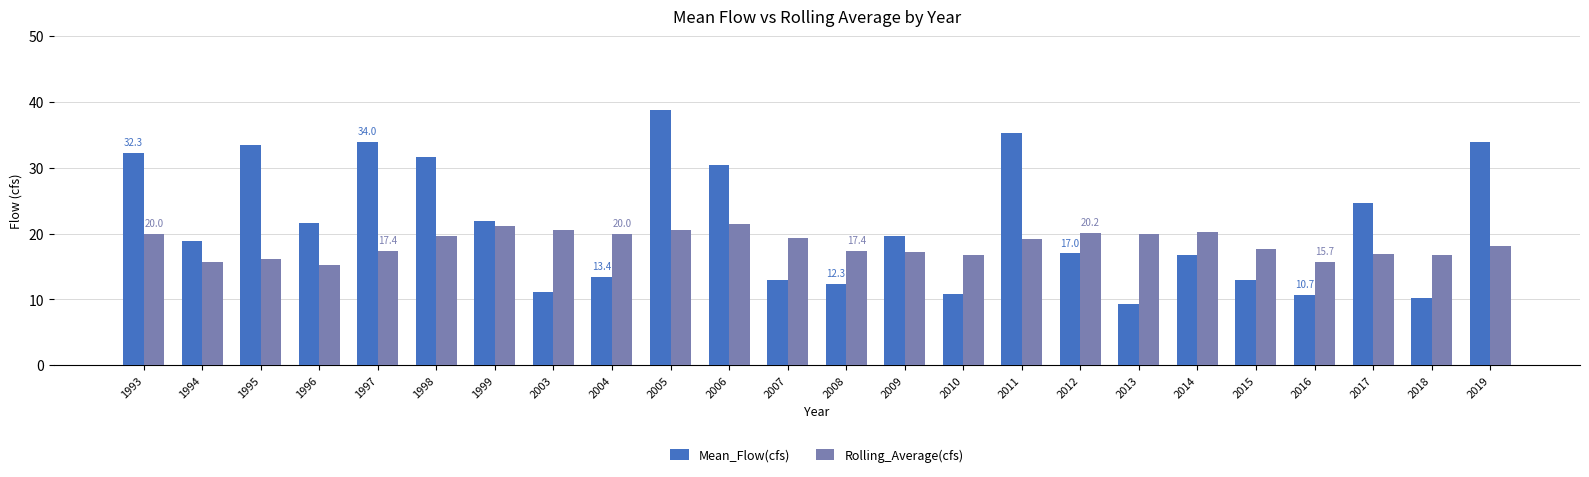

Does the chart contain stacked bars?

No